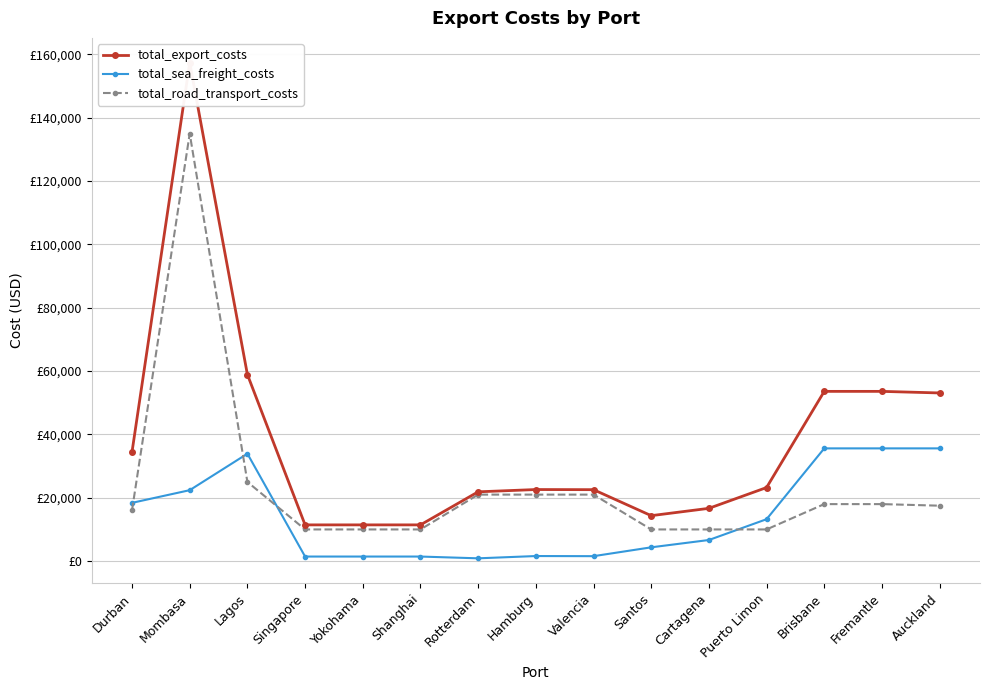

How many categories are shown in the chart?

15